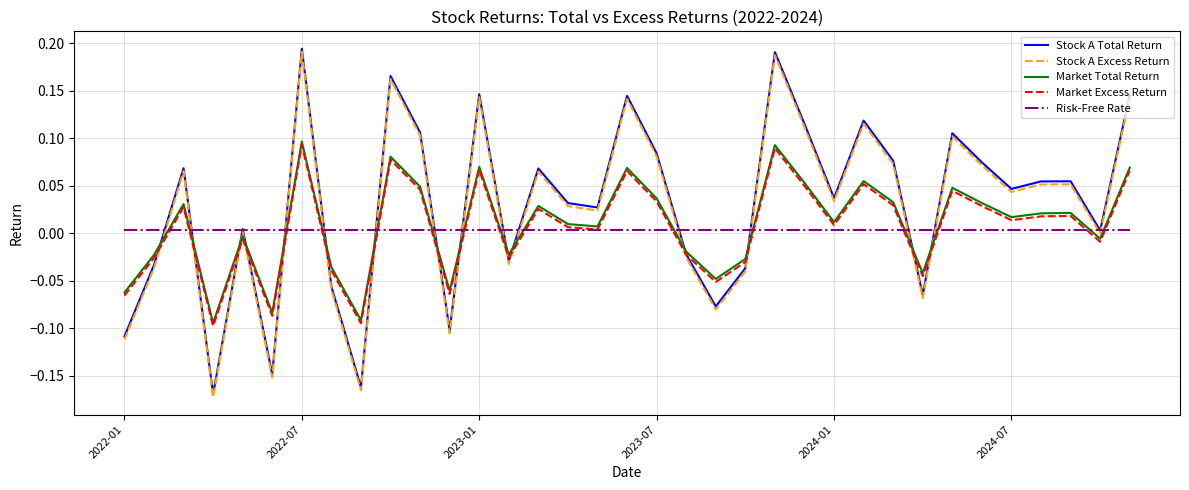

How many lines are shown in the chart?

5